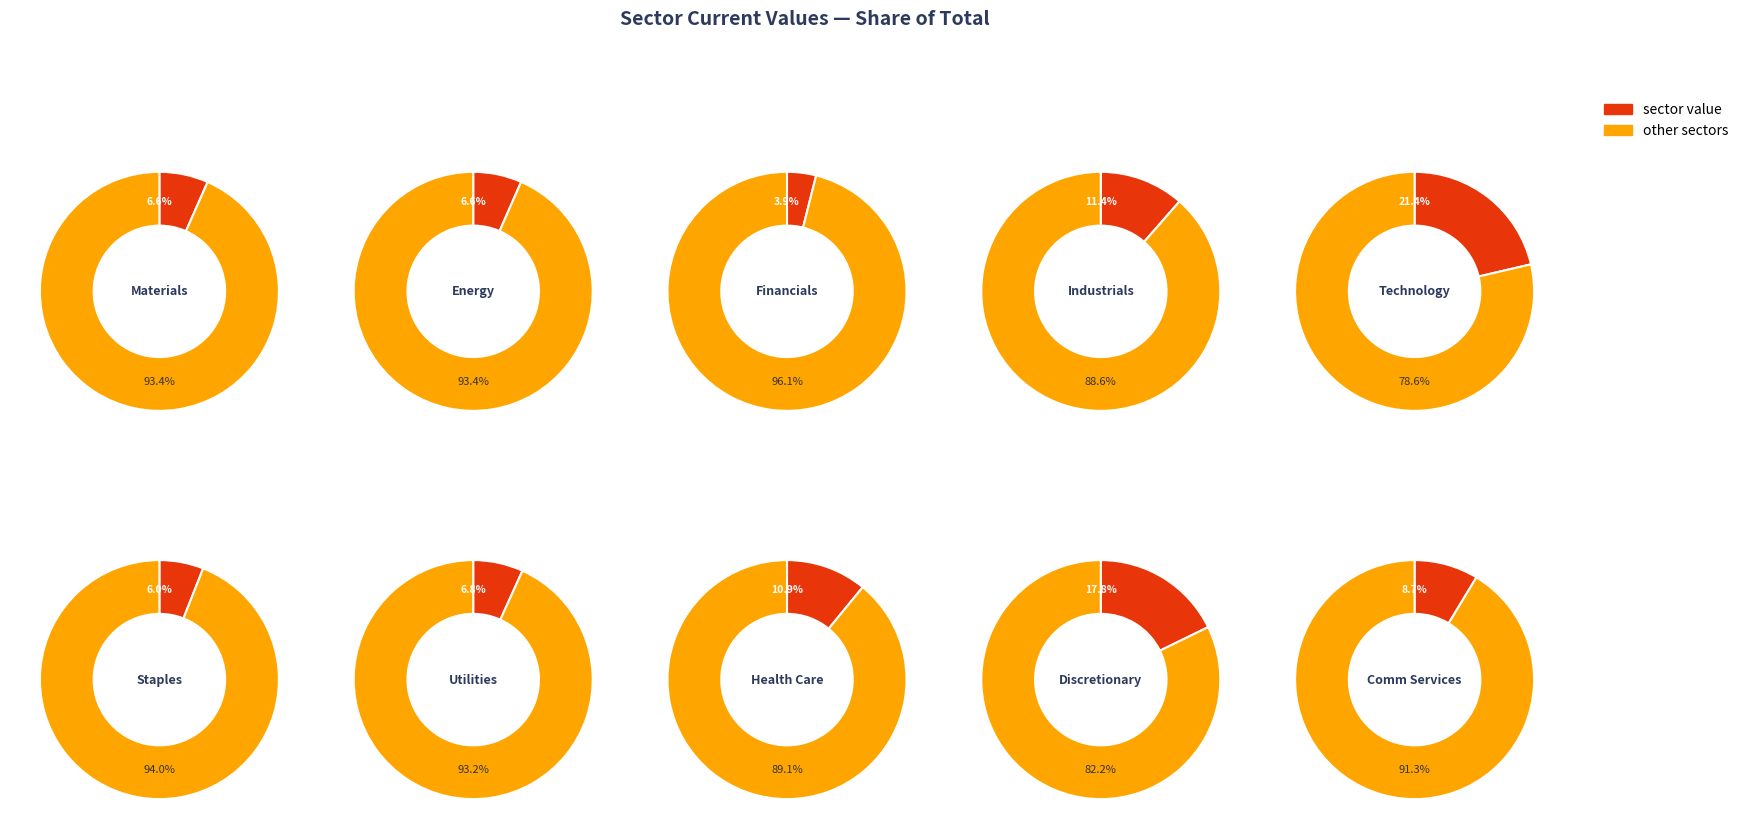

Which category has the smallest portion of the pie?

Financials